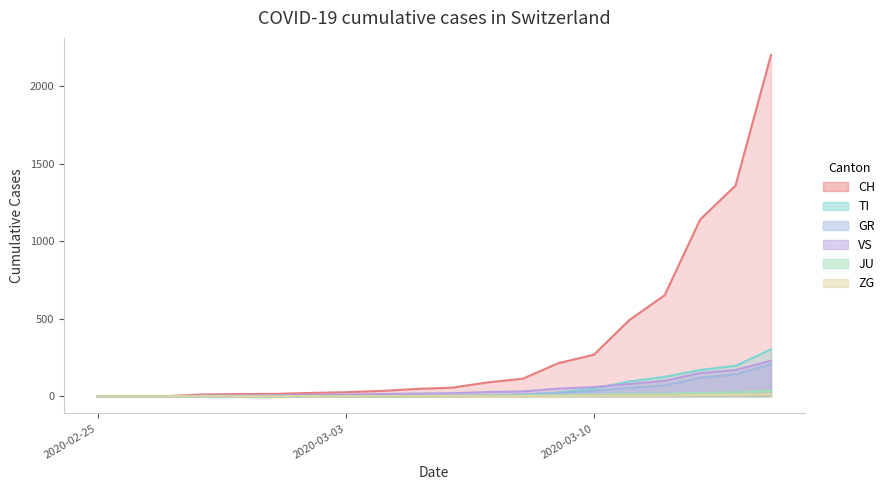

True or false: ZG has a value of 0 at 2020-03-03.

True